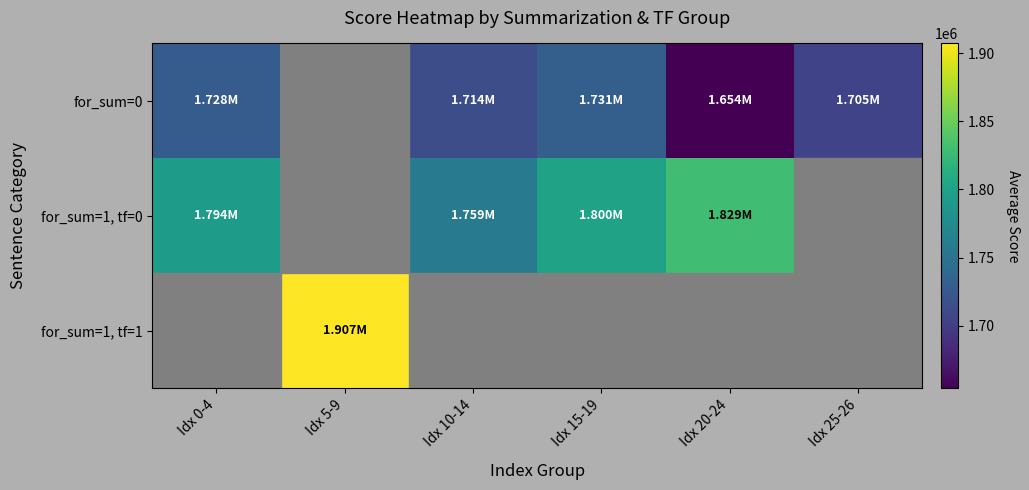

Rank the series by their average value, from lowest to highest.

for_sum=0, for_sum=1, tf=0, for_sum=1, tf=1